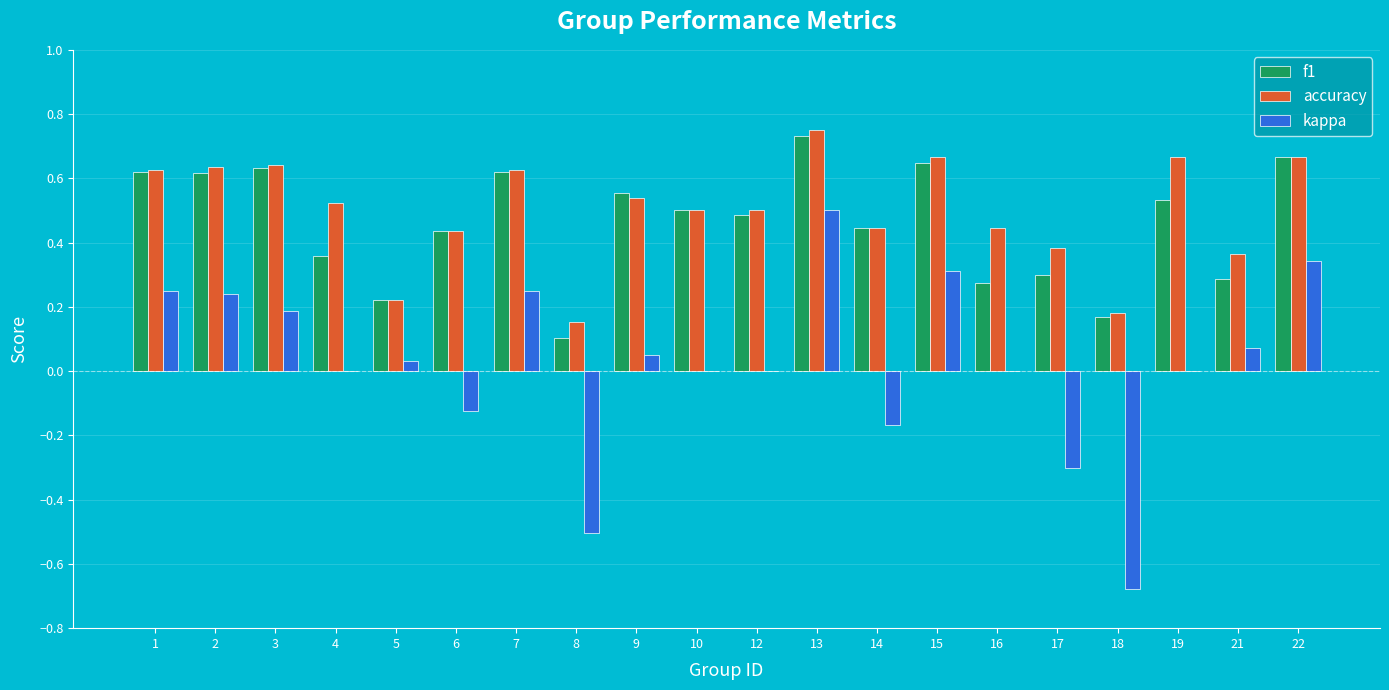

The f1 series shows 0.6 at 9. True or false?

True